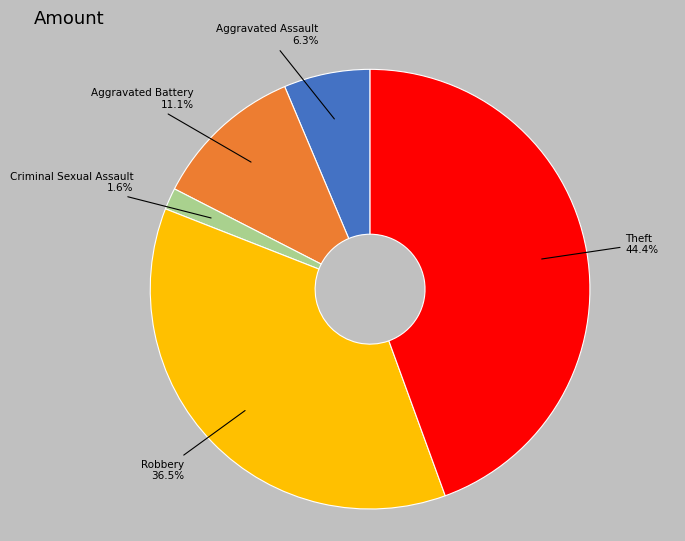

What is the ratio of the value at Theft to the value at Aggravated Battery?

4.0